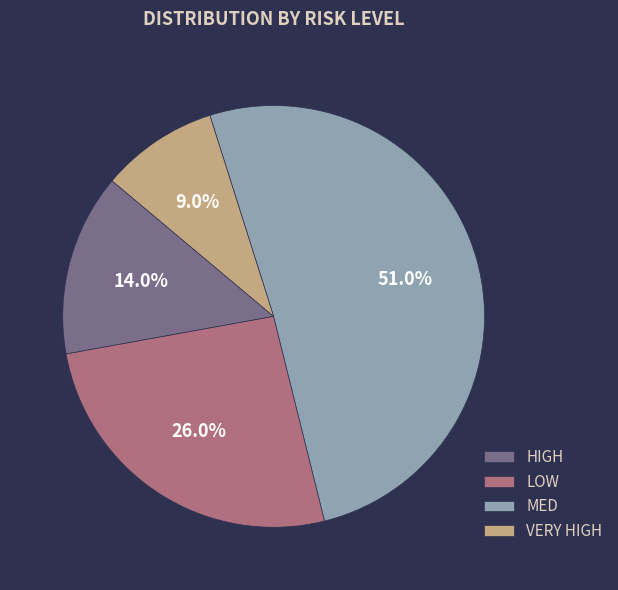

Is there any slice that represents more than half of the pie?

Yes